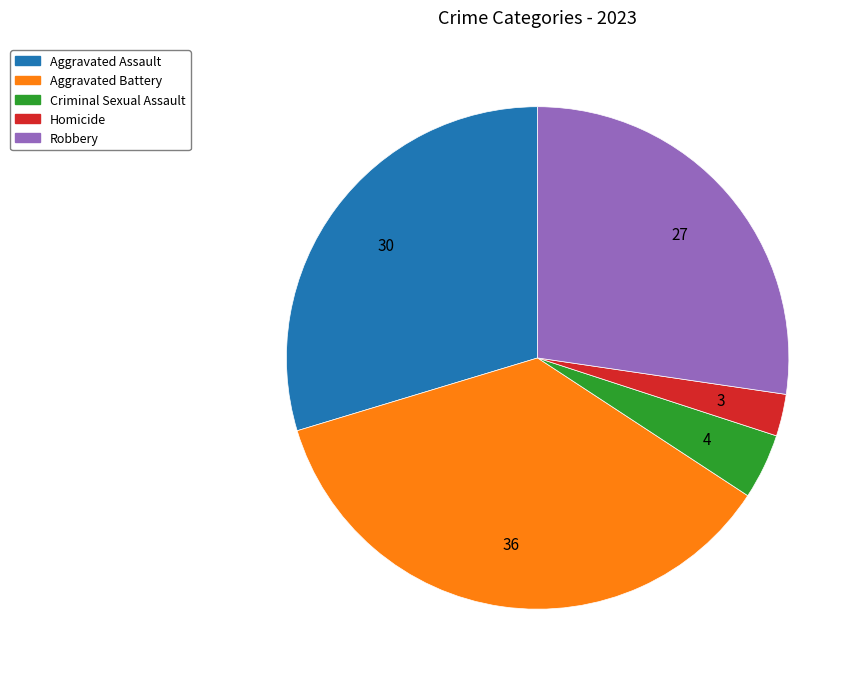

Rank the categories by value from highest to lowest.

Aggravated Battery, Aggravated Assault, Robbery, Criminal Sexual Assault, Homicide